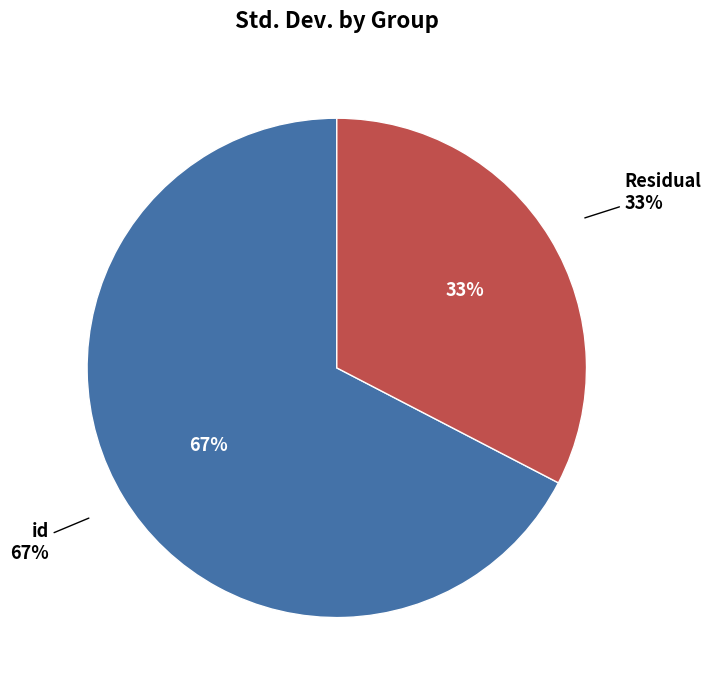

Which category has the biggest portion of the pie?

id